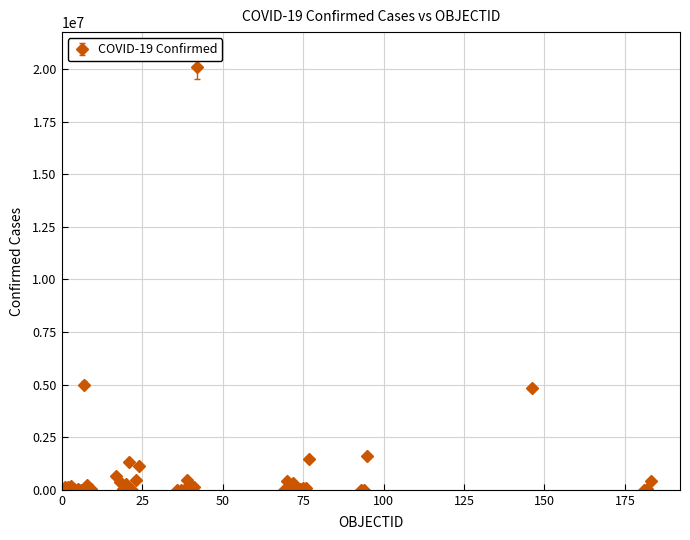

What is the difference between the maximum and second lowest values?

20107418